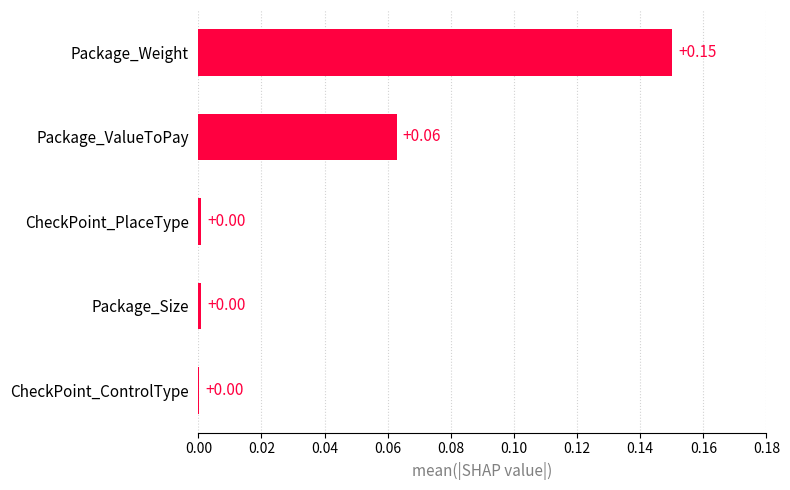

Between Package_ValueToPay and Package_Size, which is larger?

Package_ValueToPay